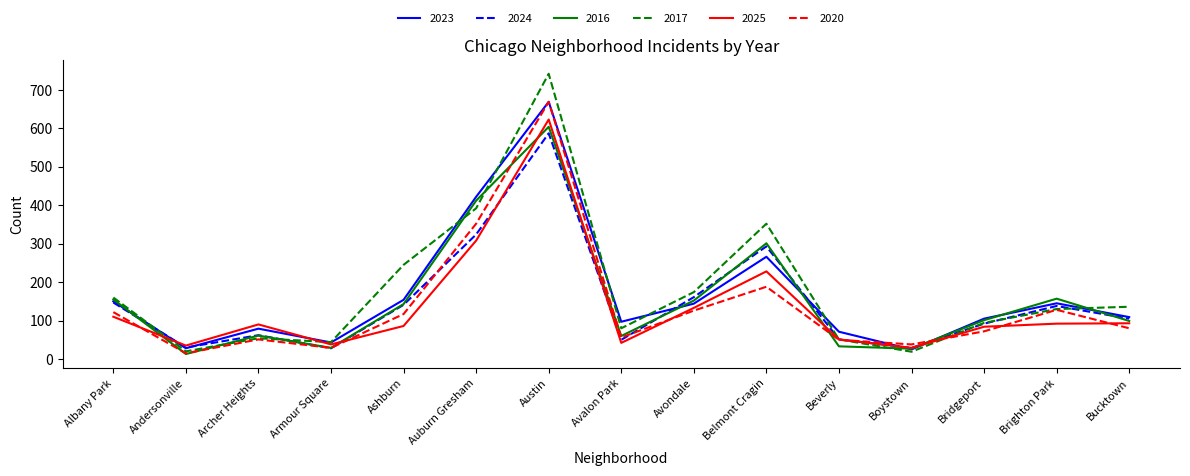

Read the 2016 value at Avondale.

152